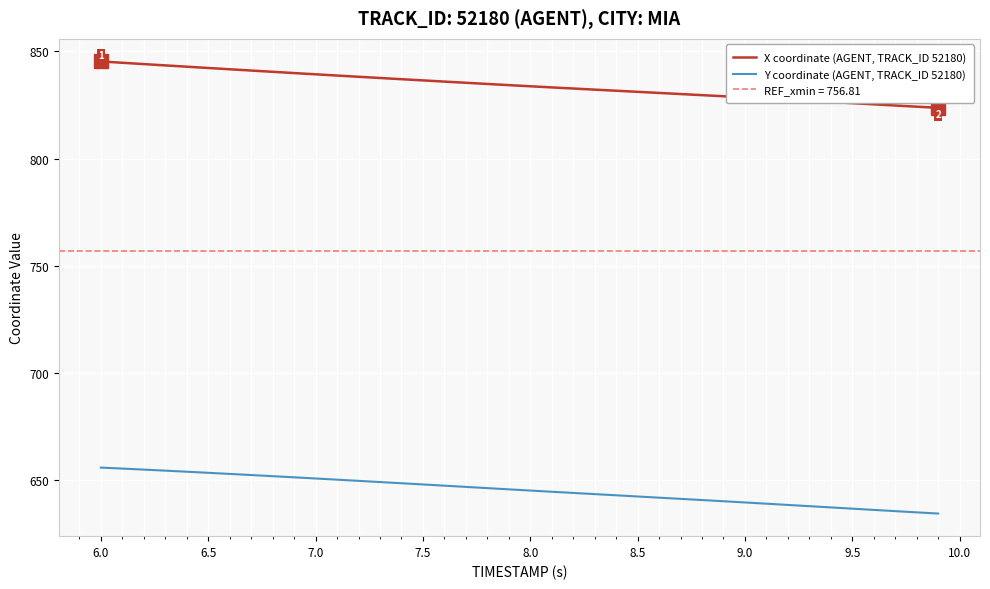

True or false: Y coordinate (AGENT, TRACK_ID 52180) has a value of 639.7 at 9.0.

True